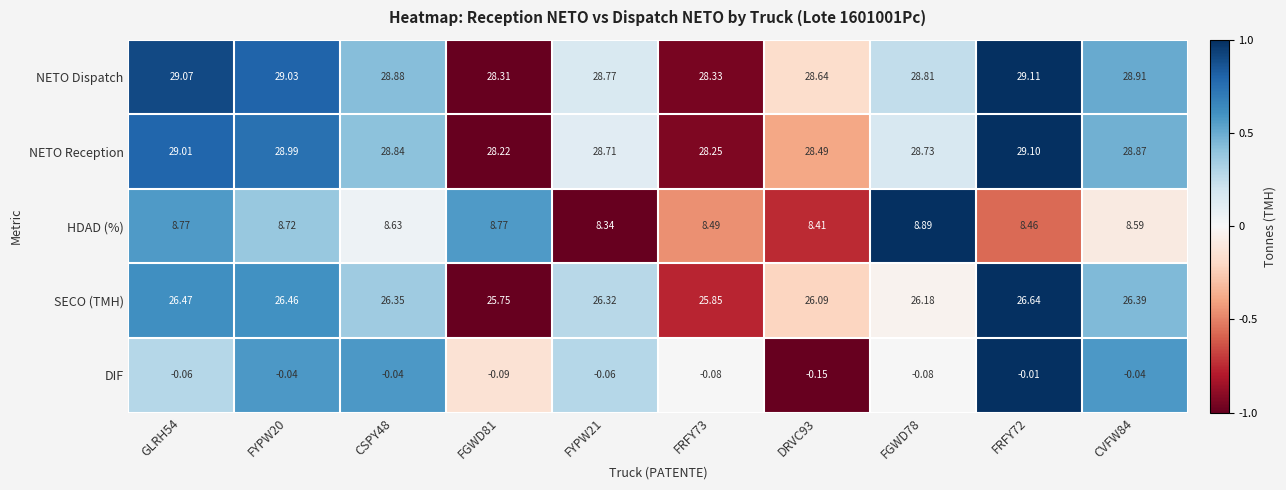

How many series are shown in this chart?

5